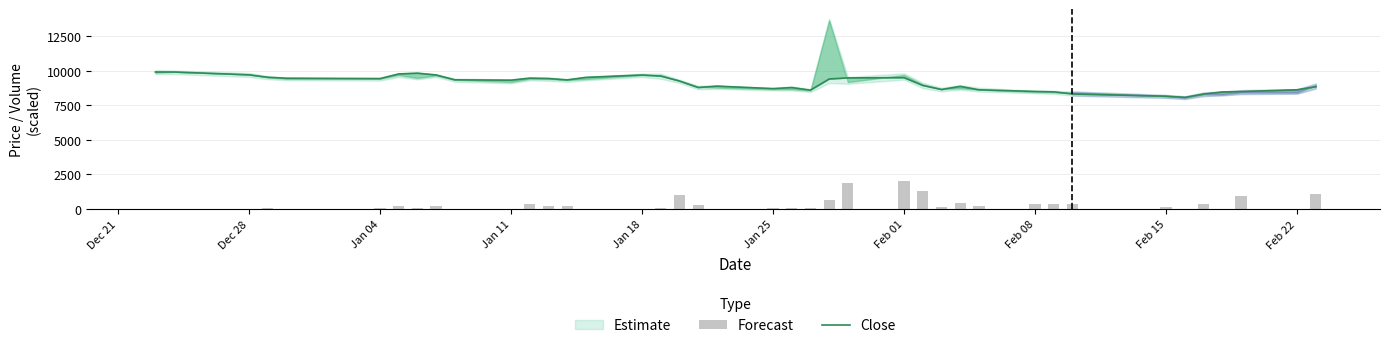

Which label corresponds to the smallest value in the chart?

Jan 18